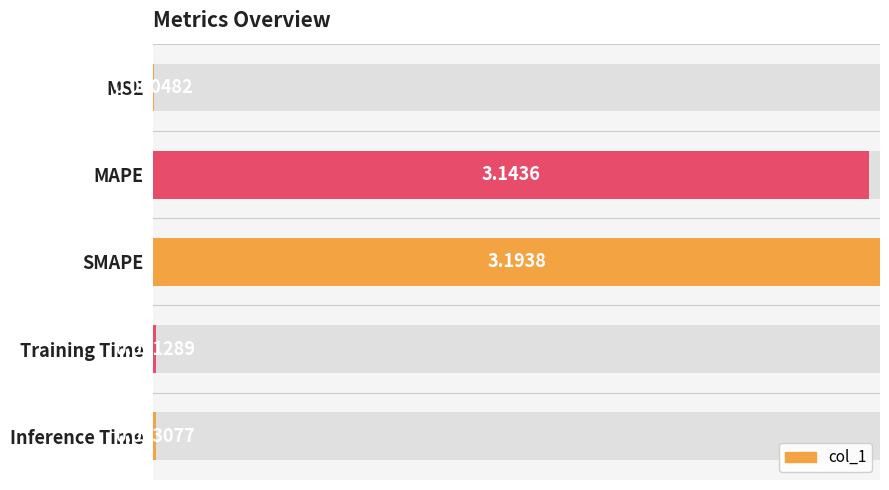

List the labels in order of value, smallest first.

MSE, Training Time, Inference Time, MAPE, SMAPE